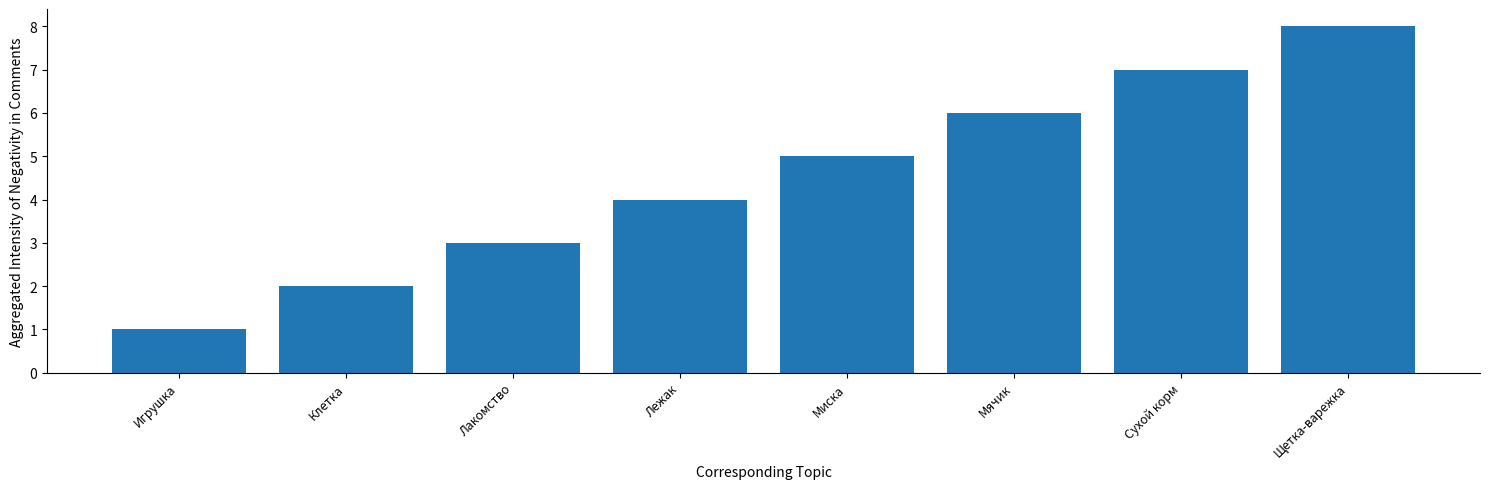

At which category does the chart reach its minimum across all series?

Игрушка